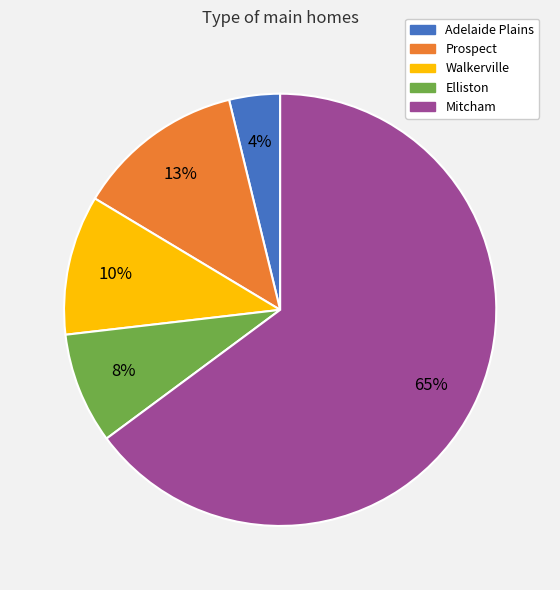

To the nearest percent, what is the average slice percentage?

20%